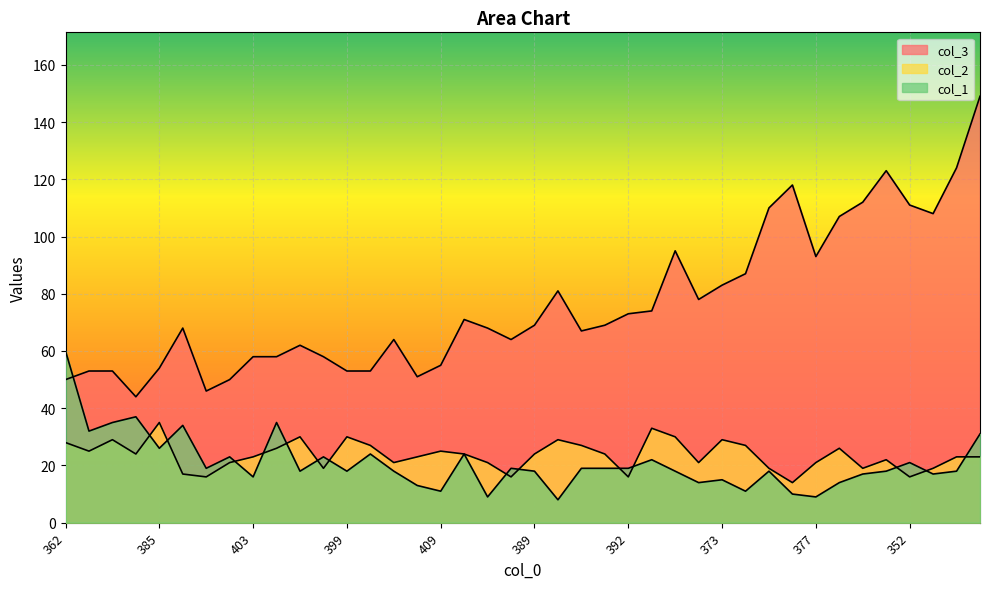

How many values in the col_3 series exceed 69?

18